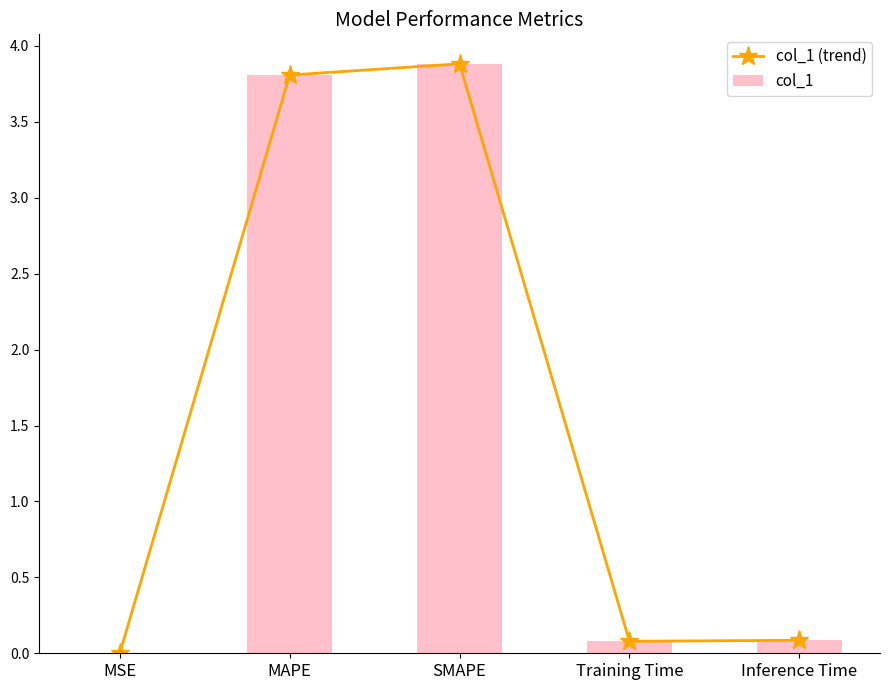

Is it true that col_1 (trend) equals 0.1 at Inference Time?

True